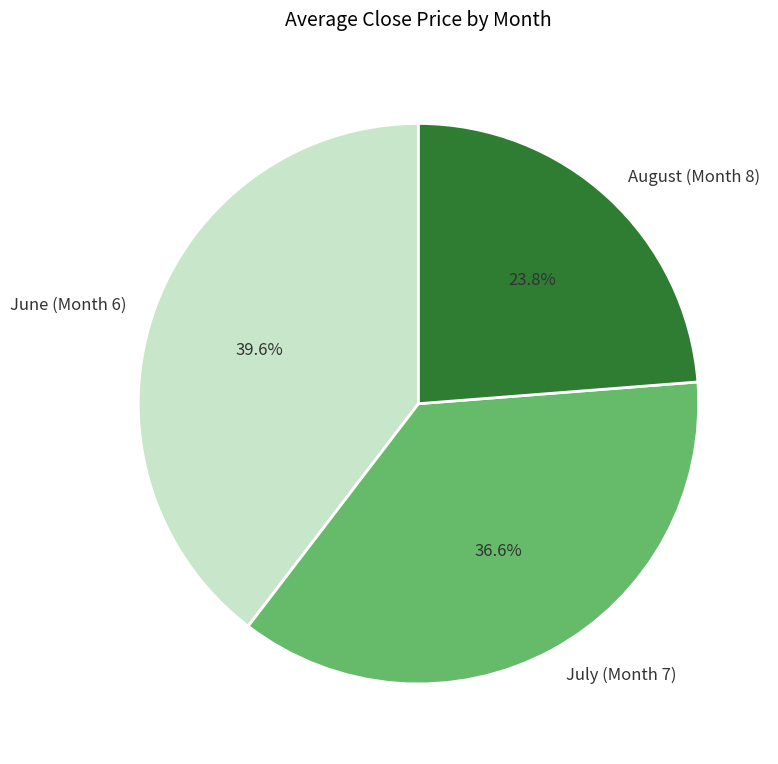

Is the sum of July (Month 7) and June (Month 6) greater than half?

Yes